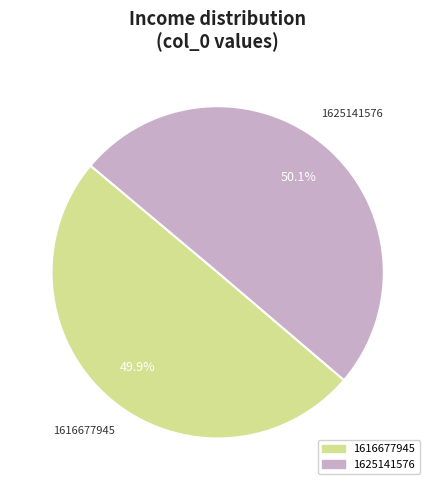

What percentage do 1616677945 and 1625141576 together represent?

100.0%